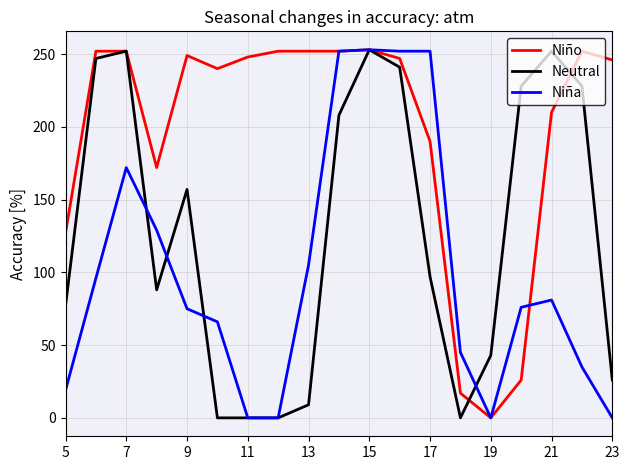

Rank the series by their average value, from lowest to highest.

Niña, Neutral, Niño